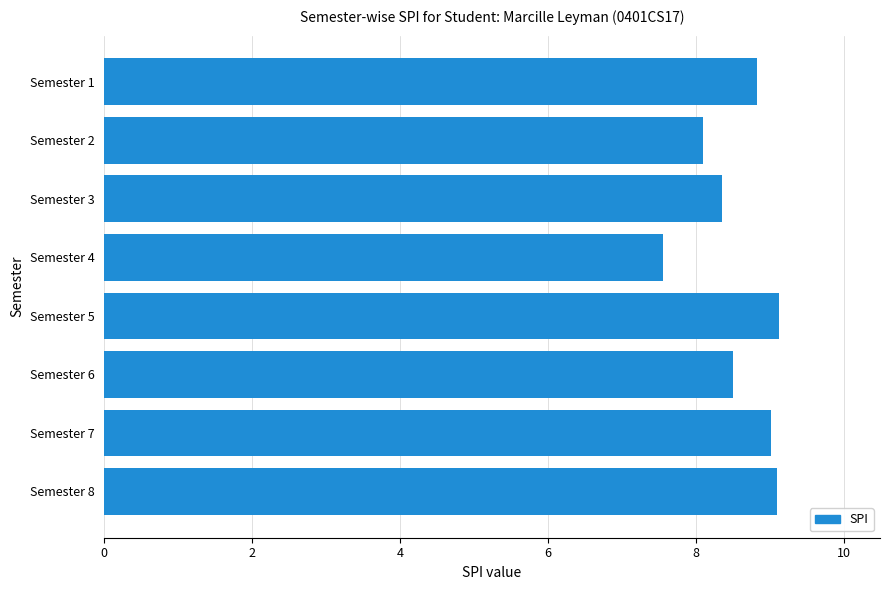

What is the value of the 8th bar from the top?

9.1